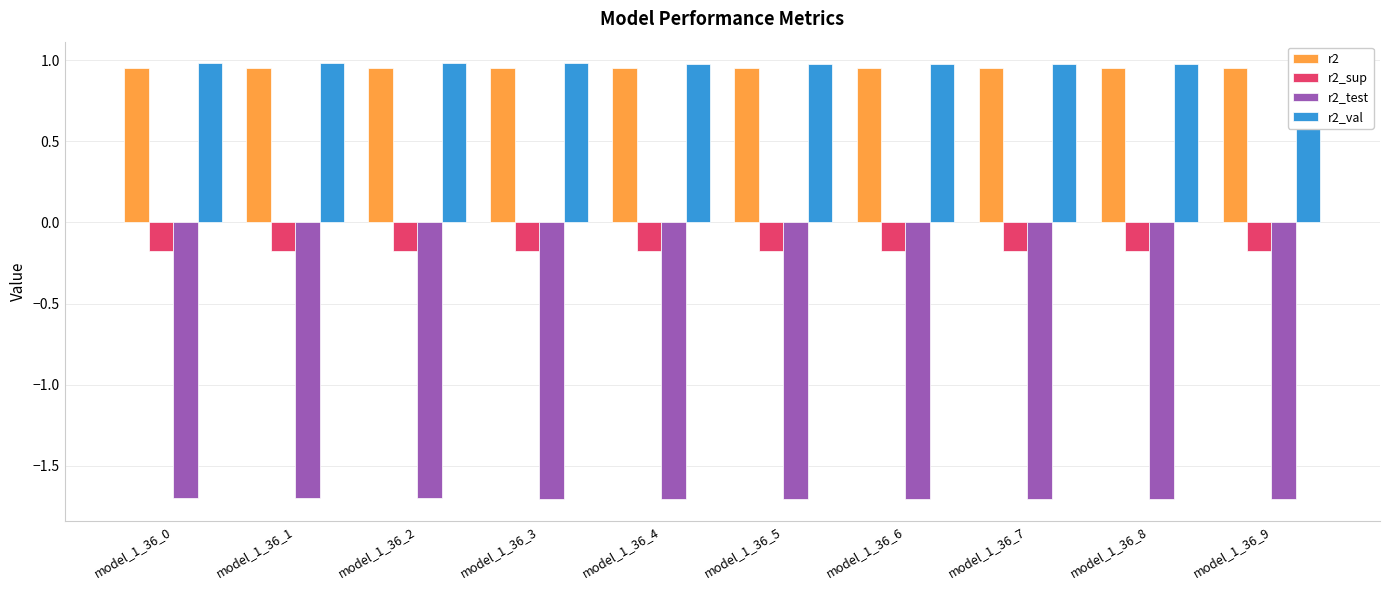

Between model_1_36_3 and model_1_36_5, which series saw the biggest shift?

r2_test